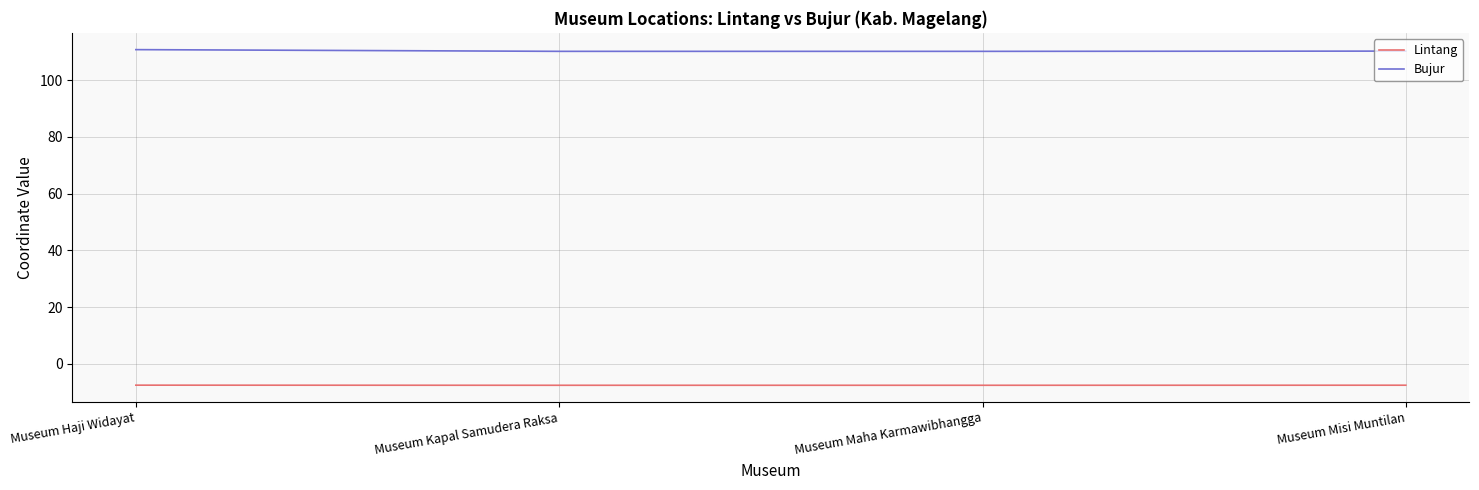

Which series has the largest total across all categories?

Bujur